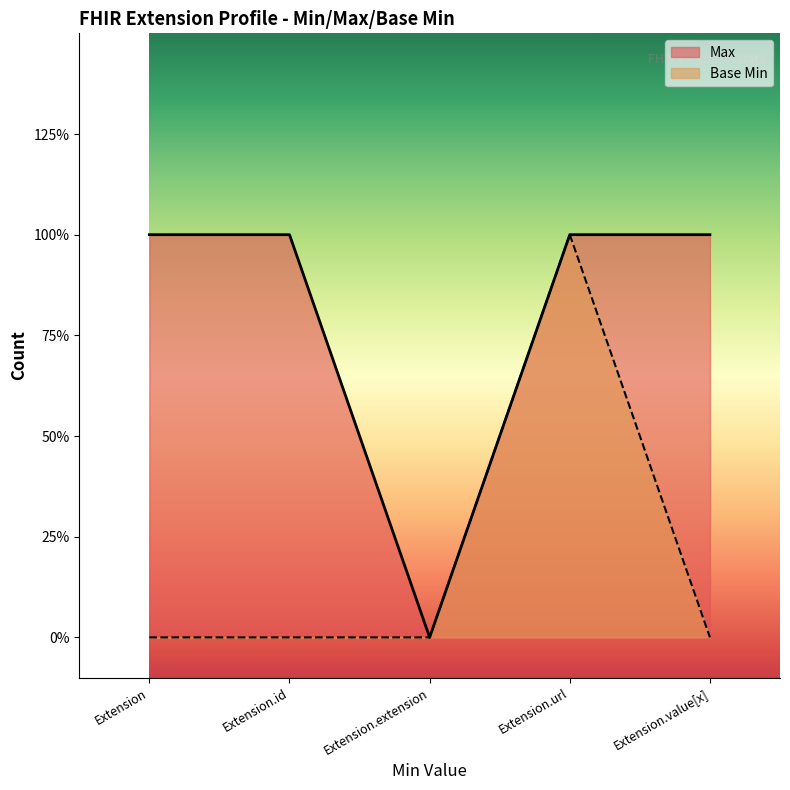

Rank the series by their average value, from highest to lowest.

Max, Base Min